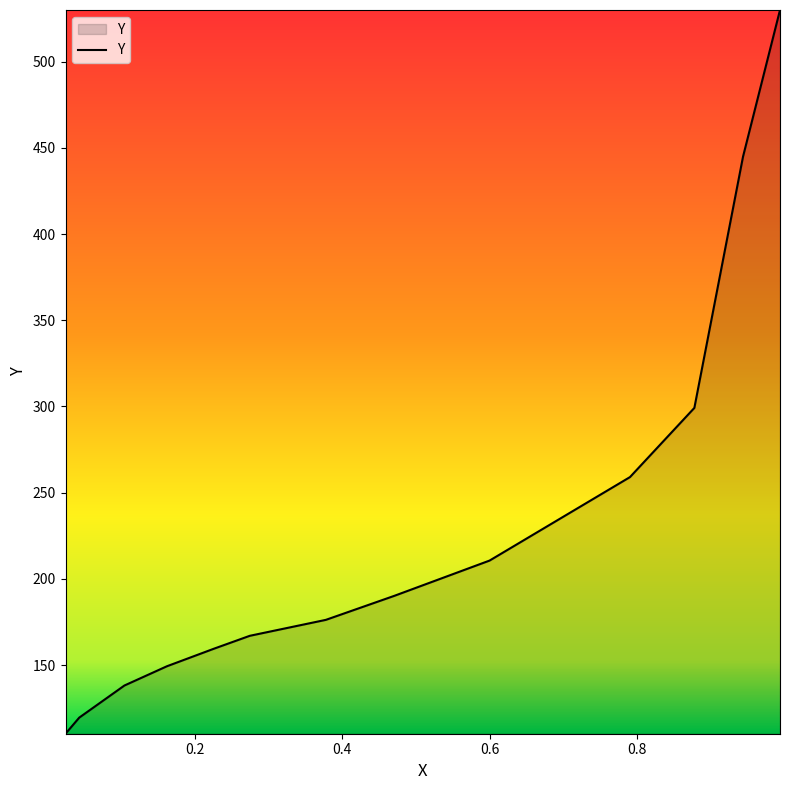

What is the maximum value shown in the chart?

529.9